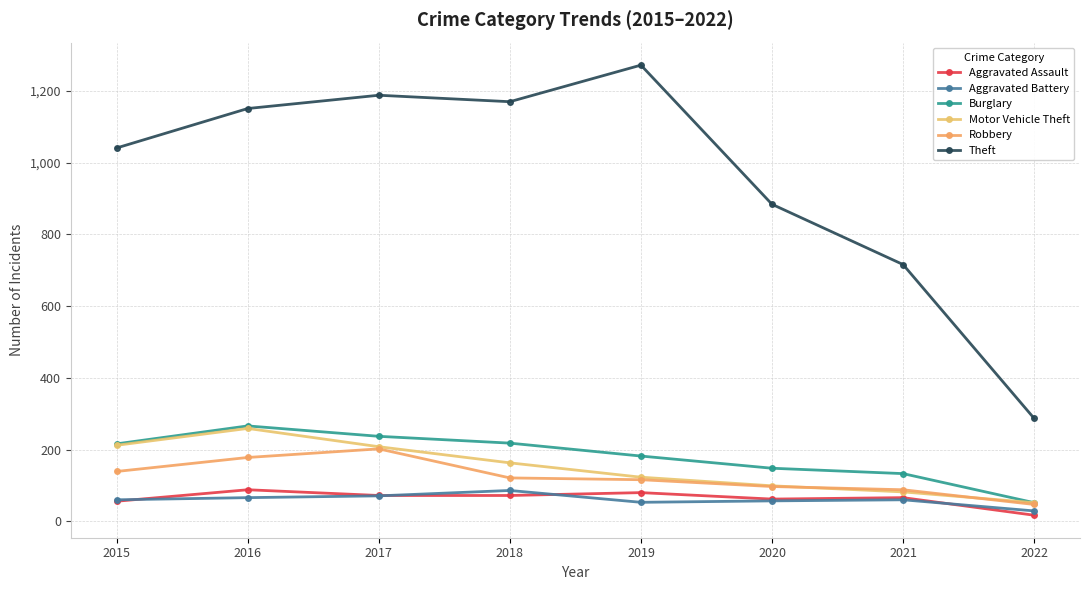

True or false: Aggravated Battery and Theft cross at least once.

False